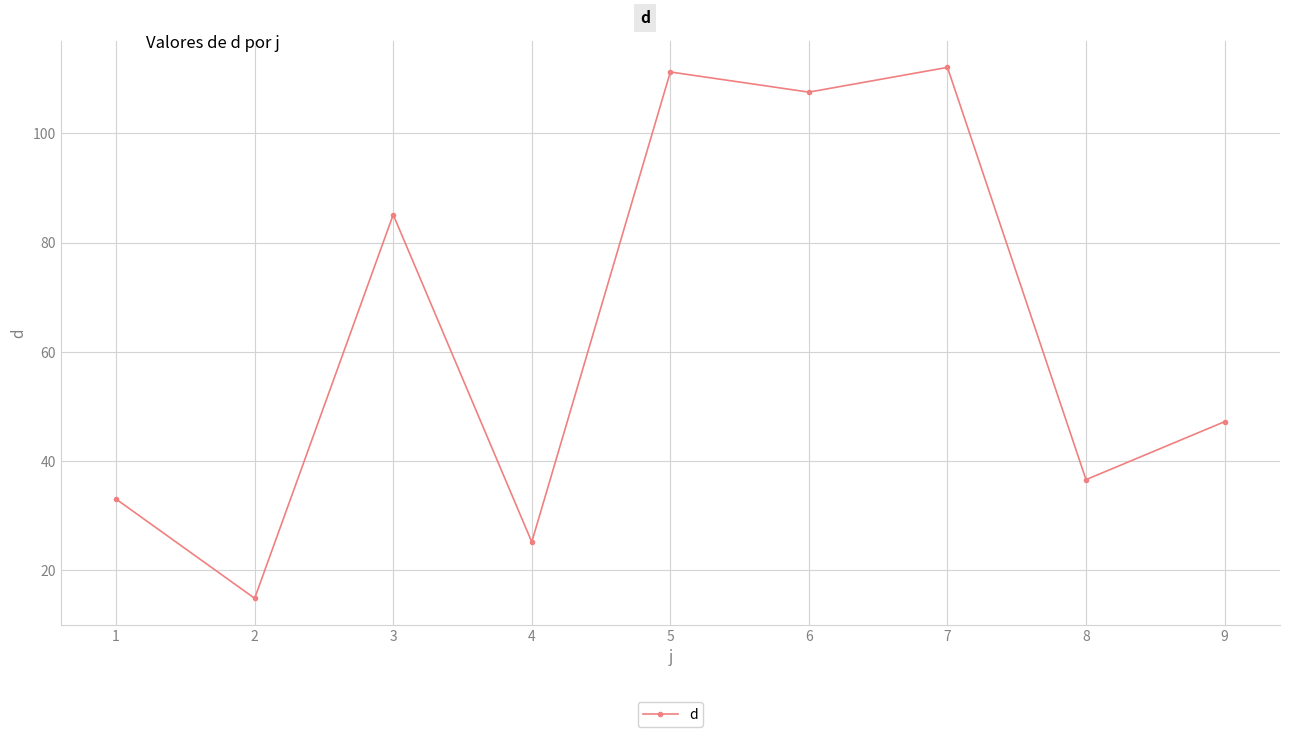

What is the change in value from 2 to 4?

+10.3